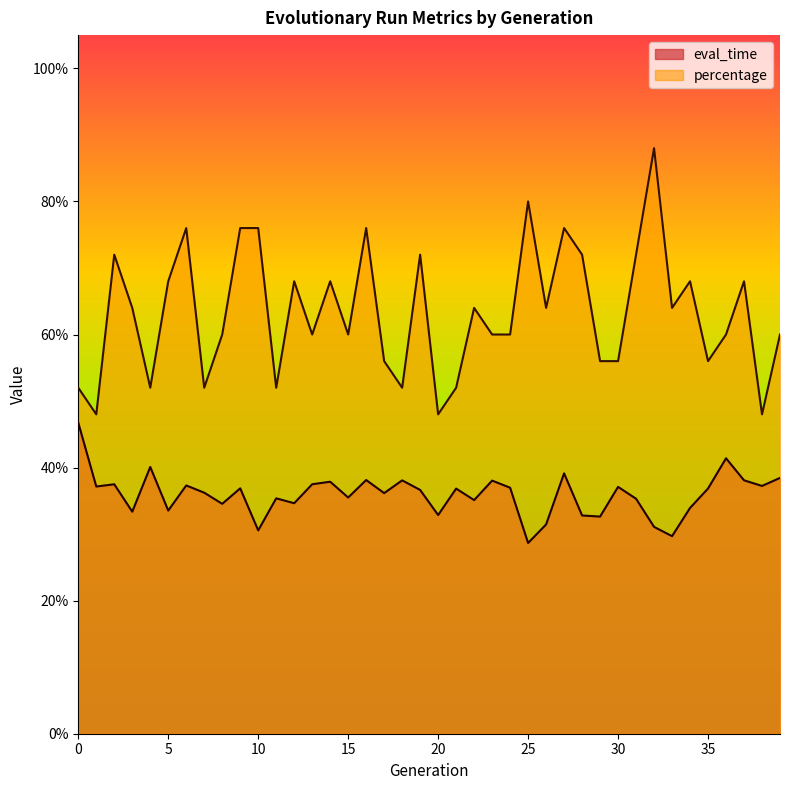

At which category is the sum across all series the highest?

32